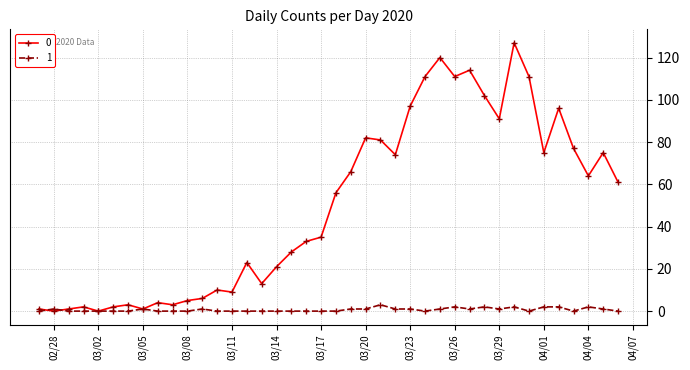

How many lines are shown in the chart?

2